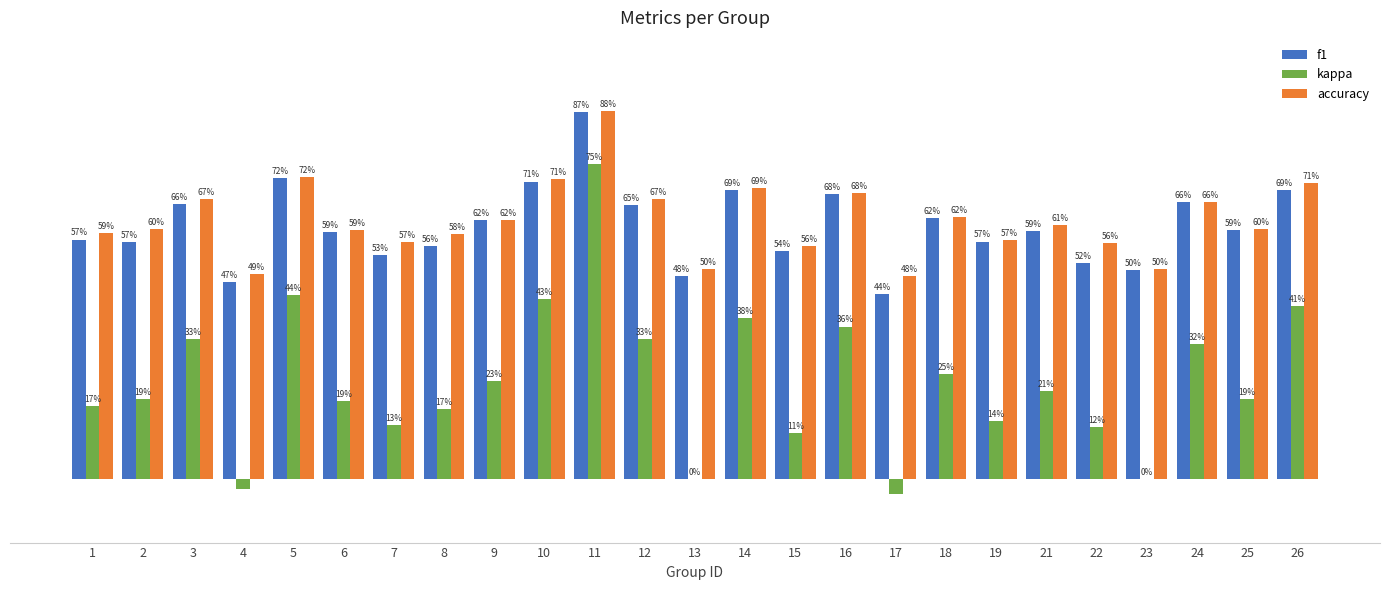

How many f1 values are between 0 and 1?

25